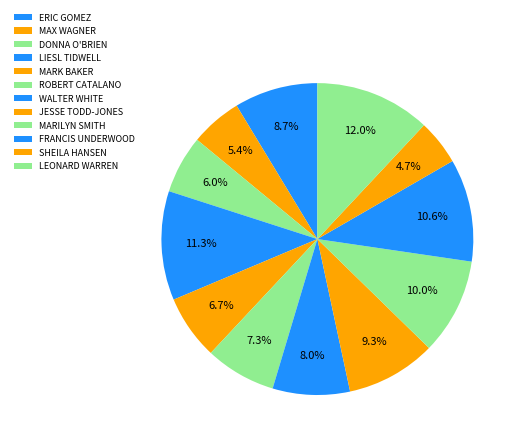

What percentage is the DONNA O'BRIEN slice, to the nearest percent?

6%